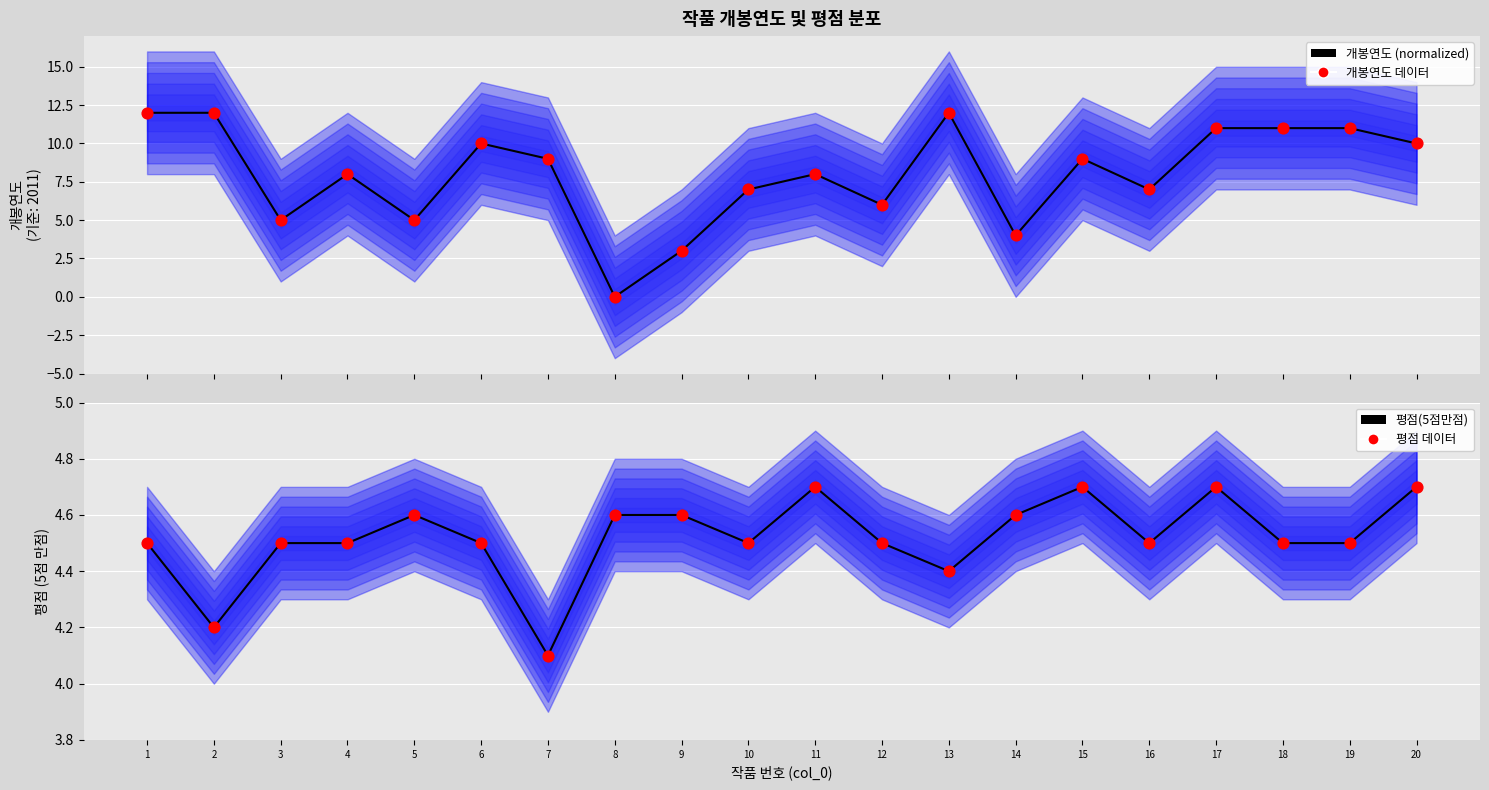

What is the total value across all series at 2?

32.4